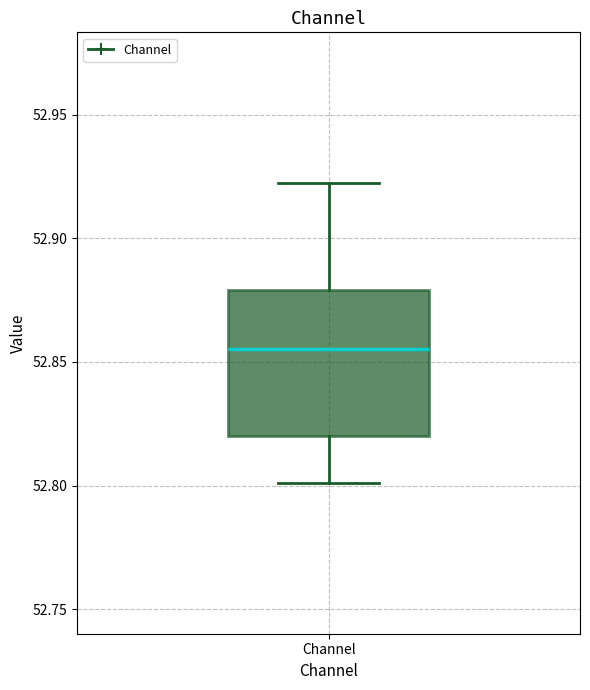

Transcribe this box plot: give where the median line is, the range the box spans, and where the two whiskers end, as read against the y-axis. The values are not printed on the chart, so give them approximately, as read against the axis.

median 52.855, box 52.820 to 52.880, whiskers 52.800 to 52.925